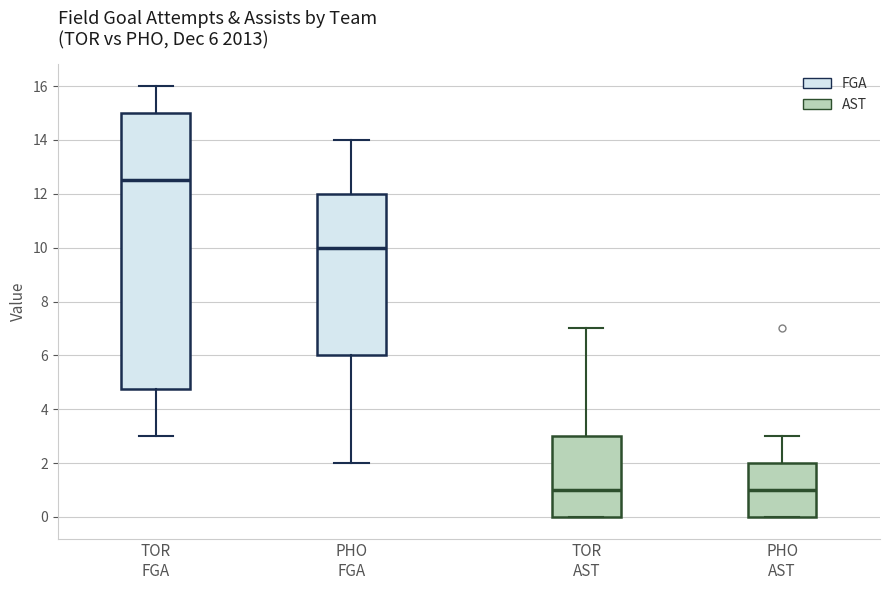

Which box is the tallest, from its lower edge to its upper edge?

TOR FGA